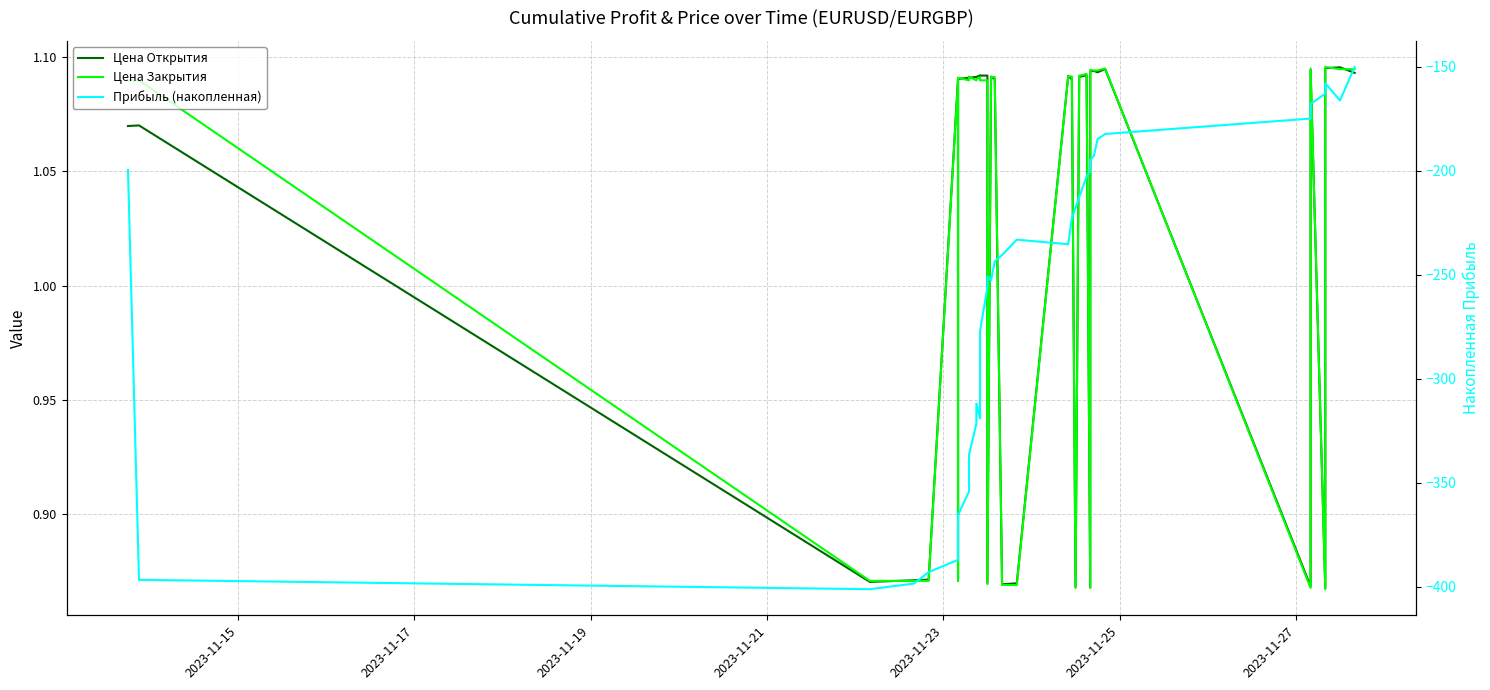

List the series in order of their peak value, highest first.

Цена Закрытия, Цена Открытия, Прибыль (накопленная)